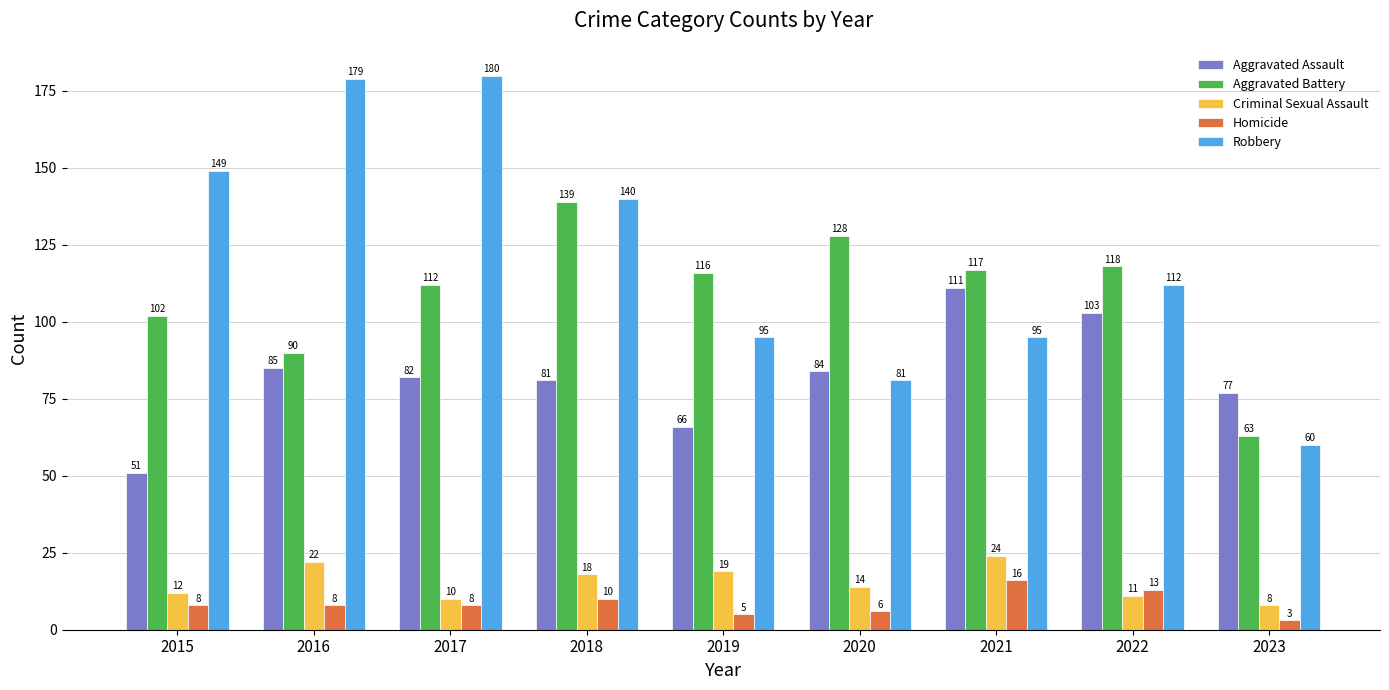

What are all the series names shown in the legend?

Aggravated Assault, Aggravated Battery, Criminal Sexual Assault, Homicide, Robbery